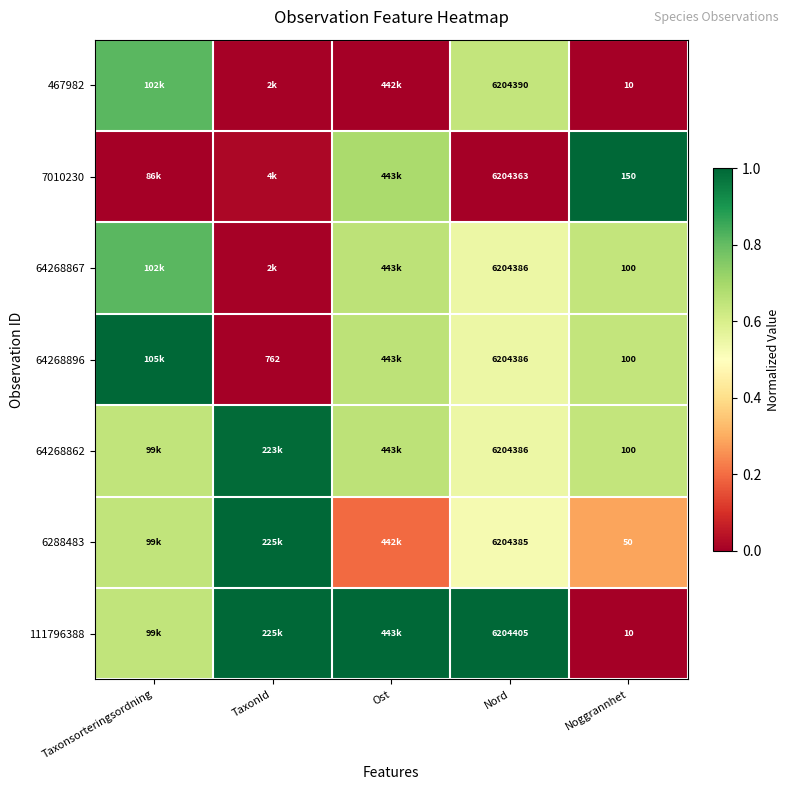

Where is 467982 nearest to the value 0?

Ost